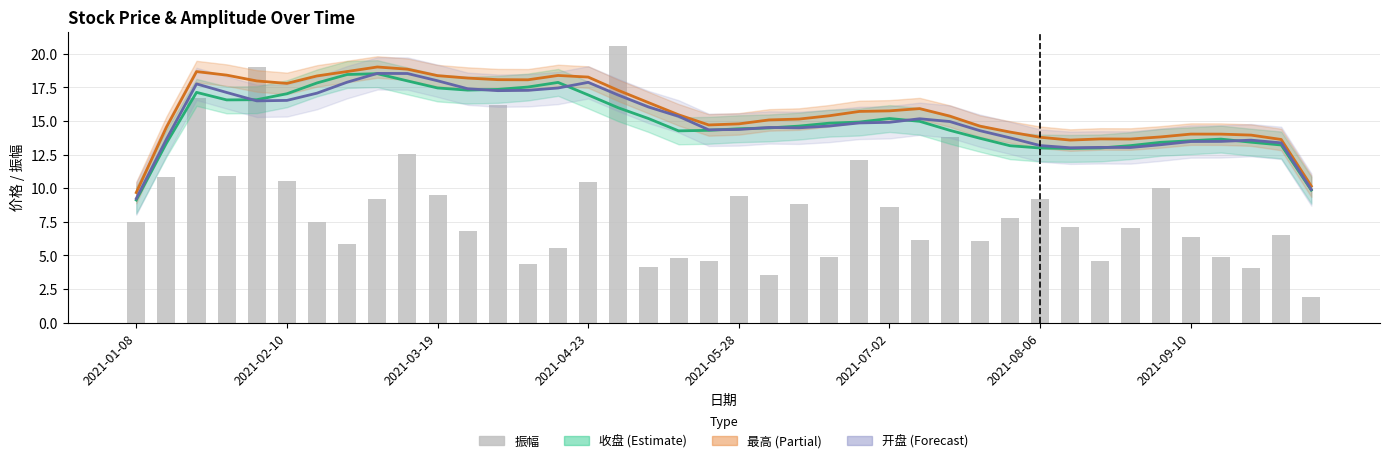

What is the sum of the 收盘 values at 37 and 12?

30.8